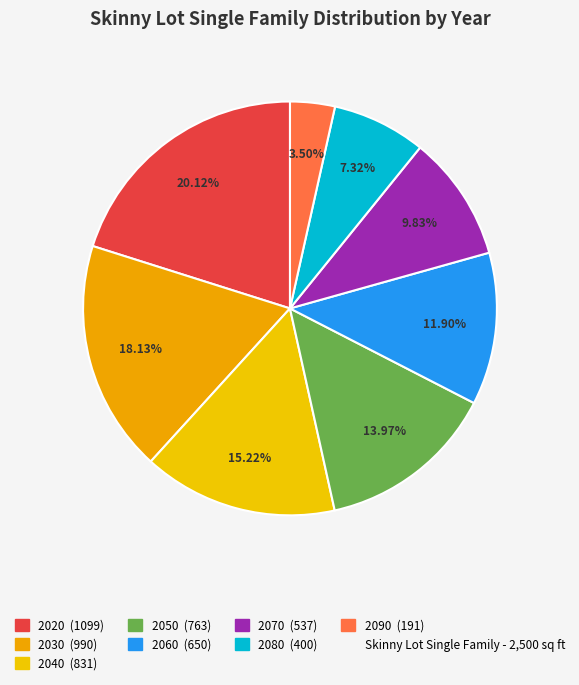

How many segments does this pie chart have?

8